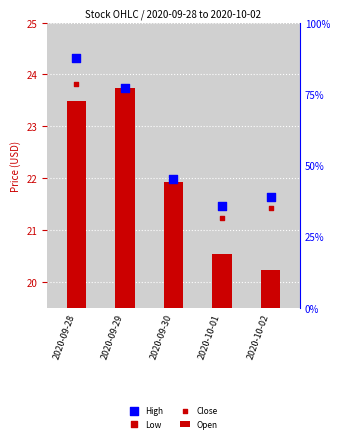

At which category is the sum across all series the highest?

2020-09-28